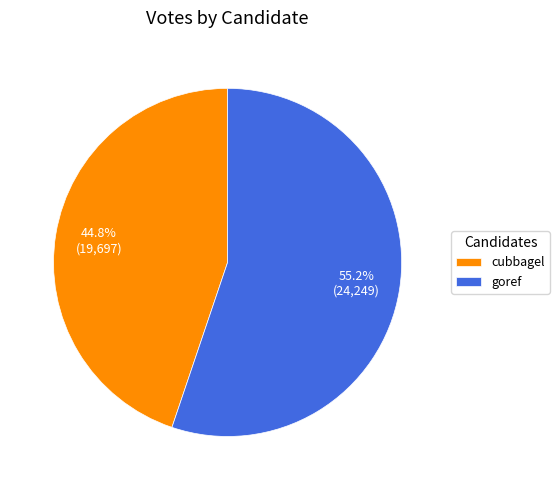

What percentage do goref and cubbagel together represent?

100.0%